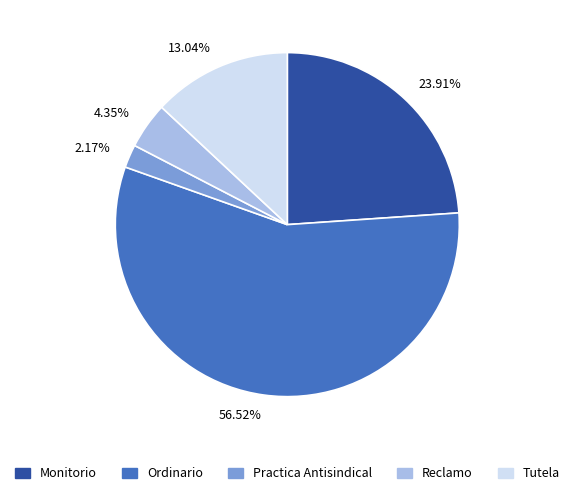

Is Ordinario the majority of the pie?

Yes